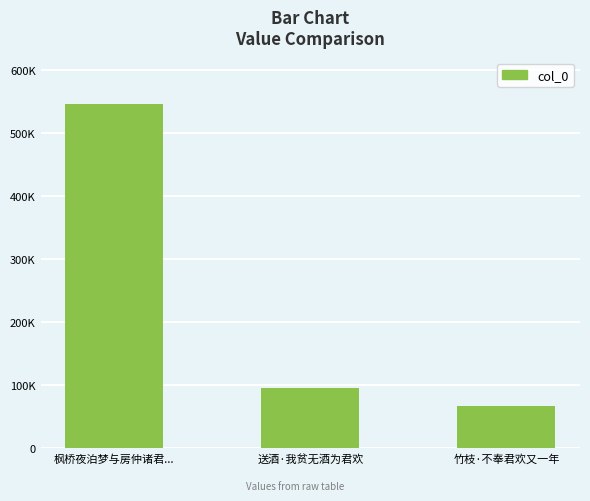

The chart shows a value of 229608 at 枫桥夜泊梦与房仲诸君.... True or false?

False